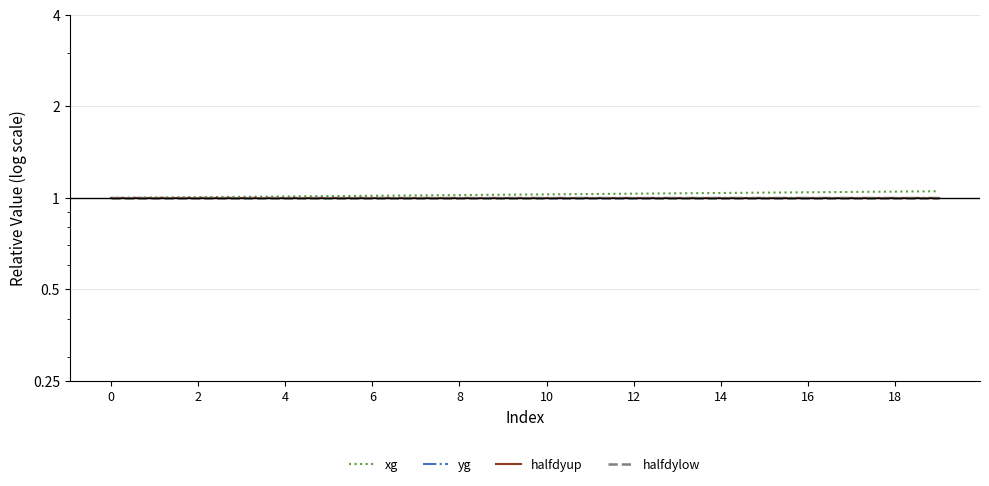

What is the minimum value for yg?

1.0